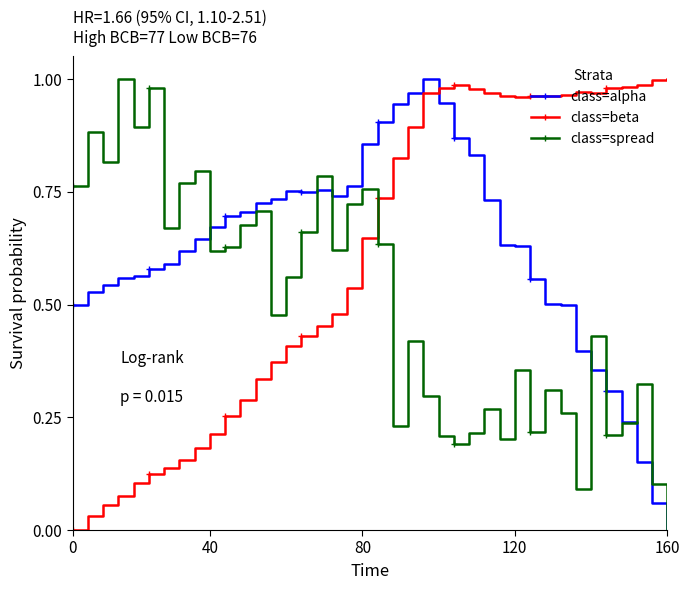

What is the sum of all class=beta values?

24.3